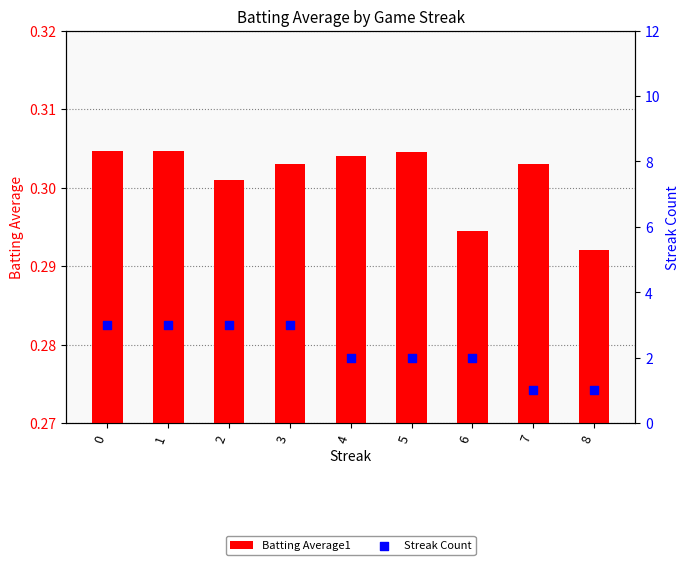

Which series has the widest spread of Y values?

Streak Count